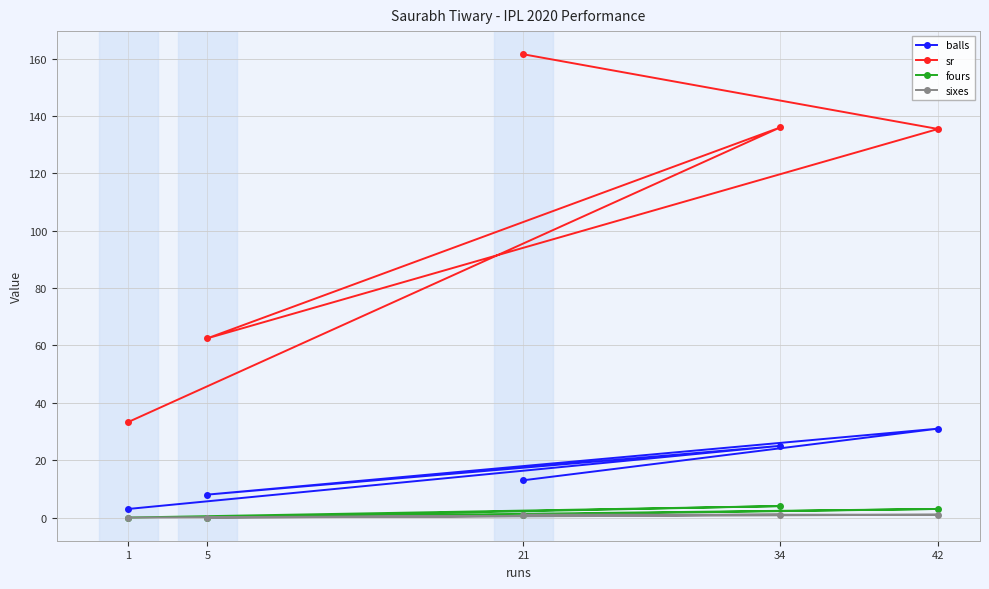

Reading left to right, what are all the values shown in this chart?

balls: 1=3.0	34=25.0	5=8.0	42=31.0	21=13.0
sr: 1=33.3	34=136.0	5=62.5	42=135.5	21=161.5
fours: 1=0.0	34=4.0	5=0.0	42=3.0	21=1.0
sixes: 1=0.0	34=1.0	5=0.0	42=1.0	21=1.0